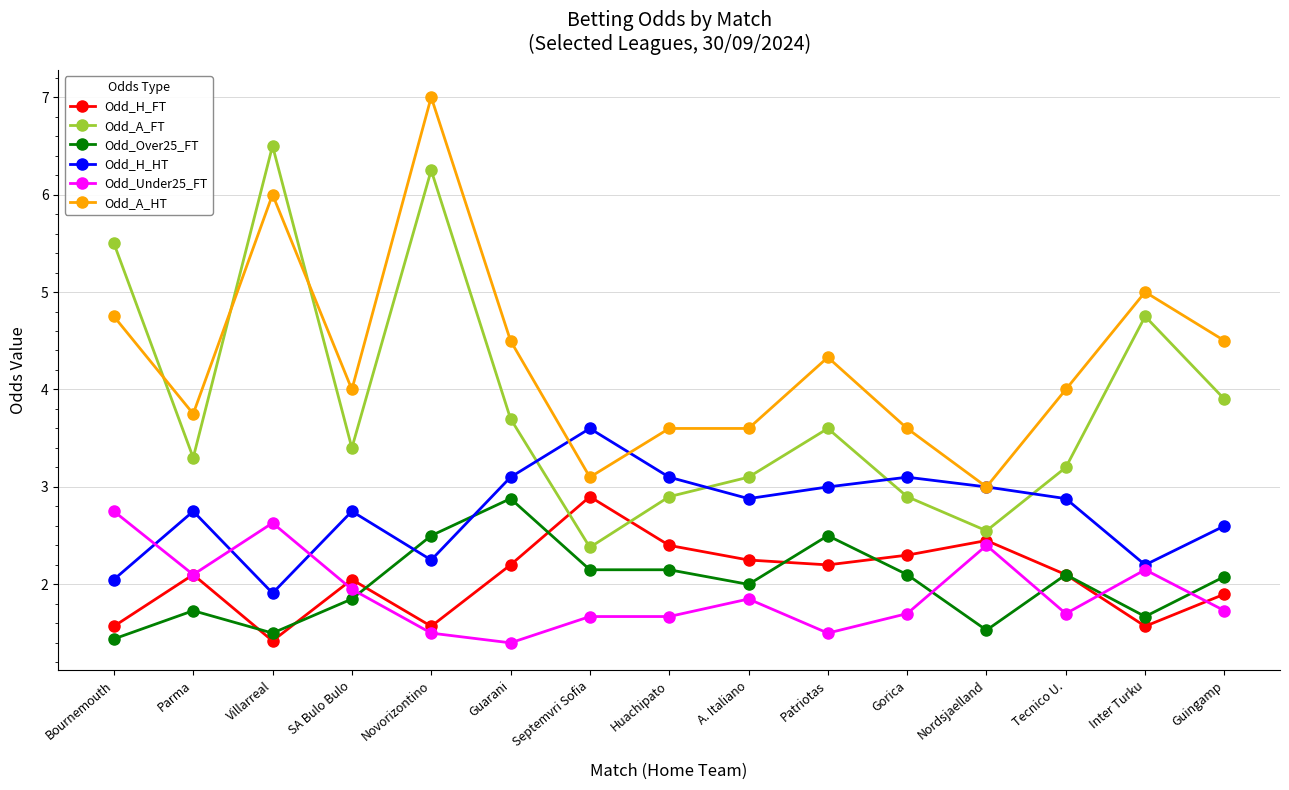

The Odd_H_FT series shows 3.9 at Septemvri Sofia. True or false?

False